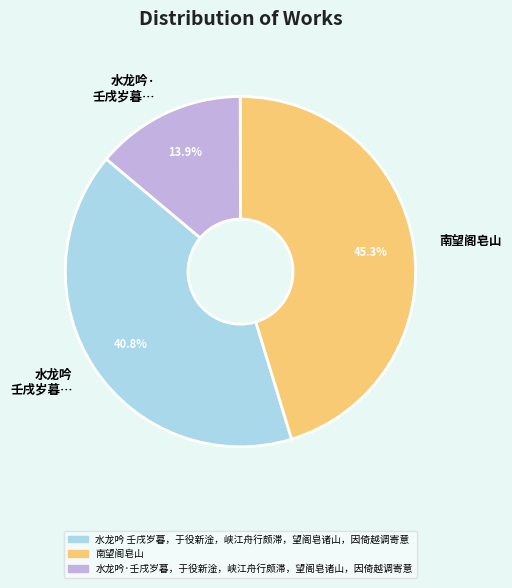

What is the total percentage of 南望阁皂山 and 水龙吟 壬戌岁暮，于役新淦，峡江舟行颇滞，望阁皂诸山，因倚越调寄意?

86.1%